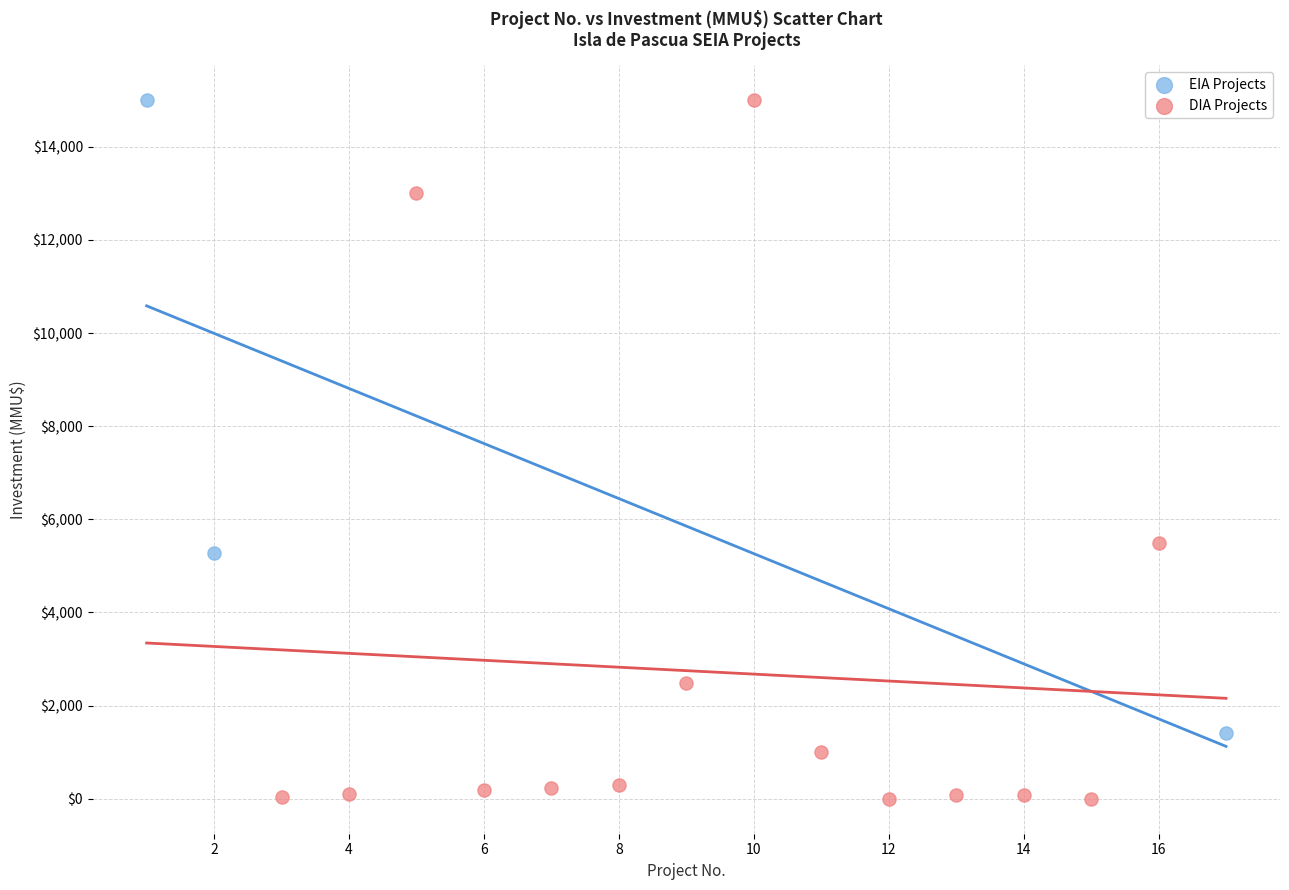

Which series contains the lowest Y value?

DIA Projects